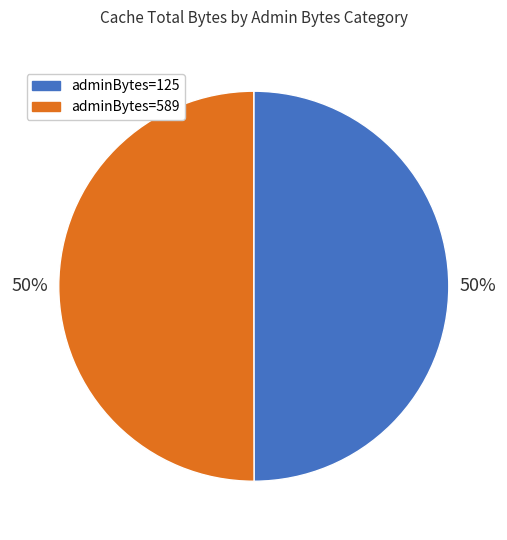

What percentage is the adminBytes=125 slice, to the nearest percent?

50%